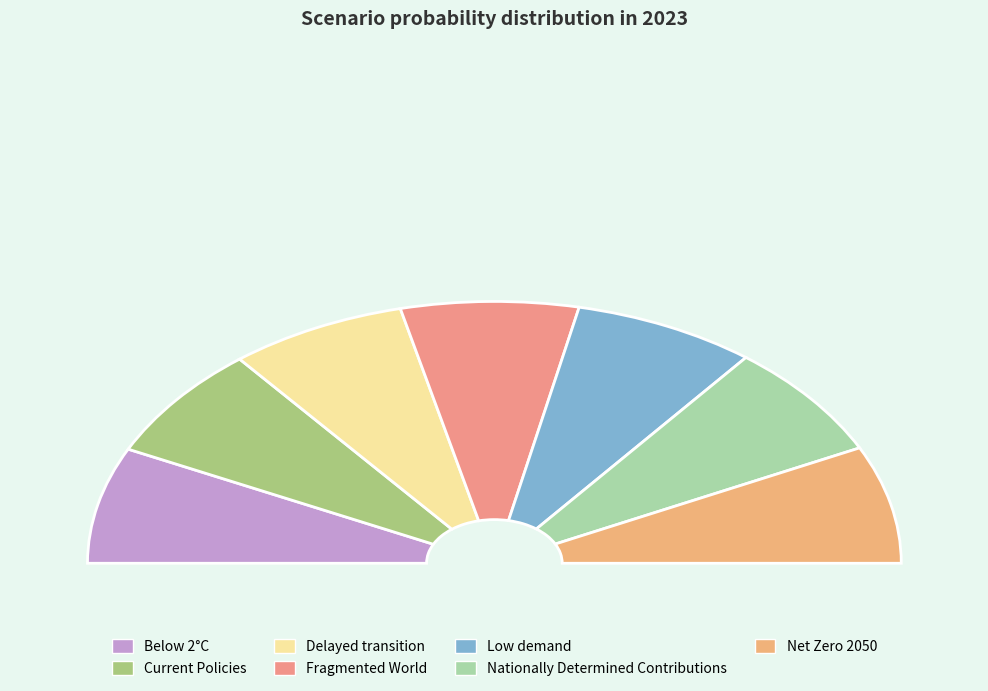

How many slices are in this pie chart?

7